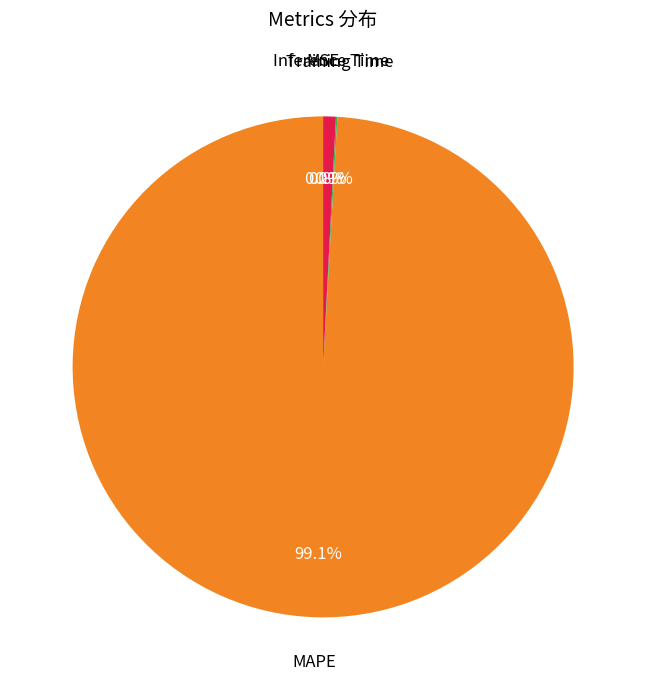

What is the largest slice in the pie chart?

MAPE